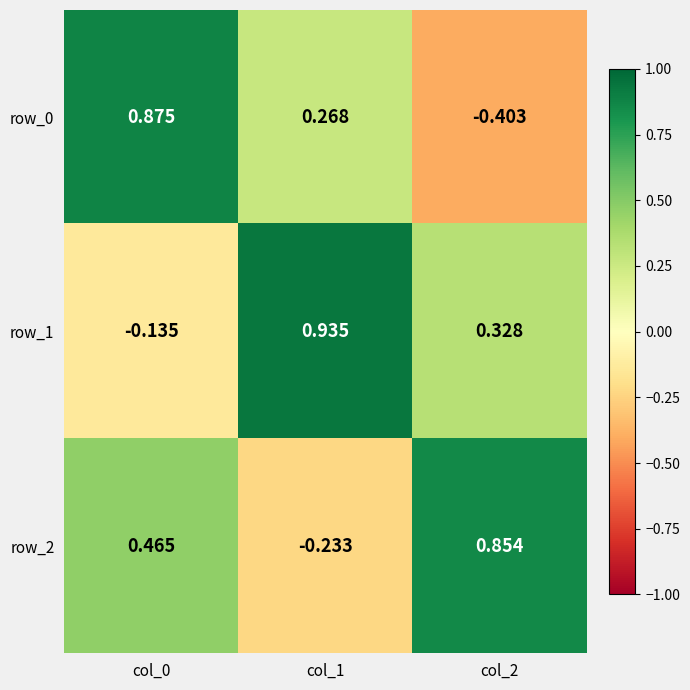

How many values in row_1 are above zero?

2